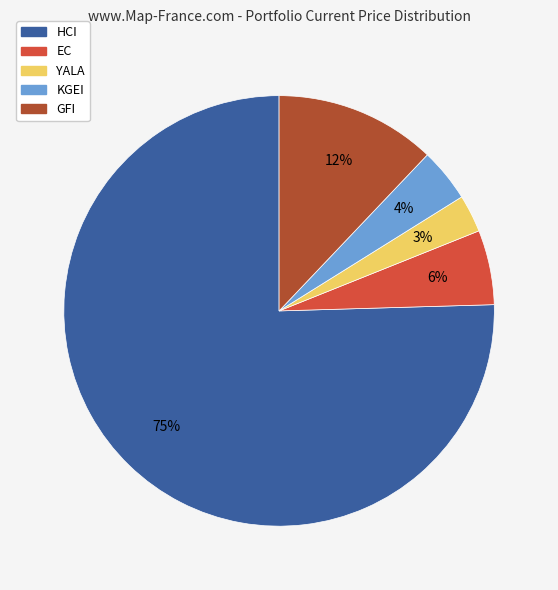

Which category has the smallest portion of the pie?

YALA